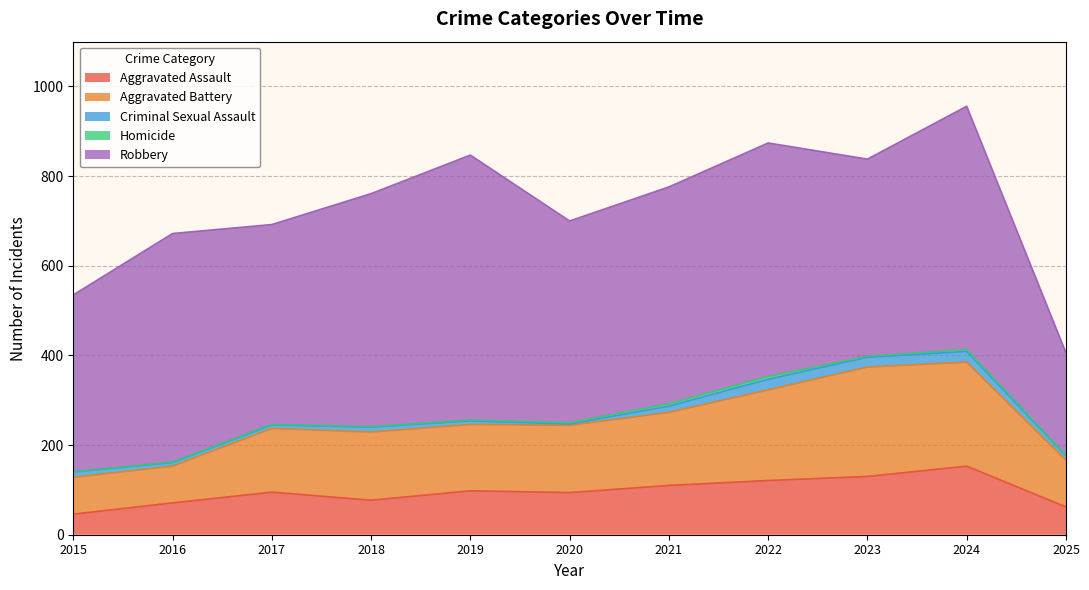

What is the difference between the maximum and minimum values in the Homicide series?

6